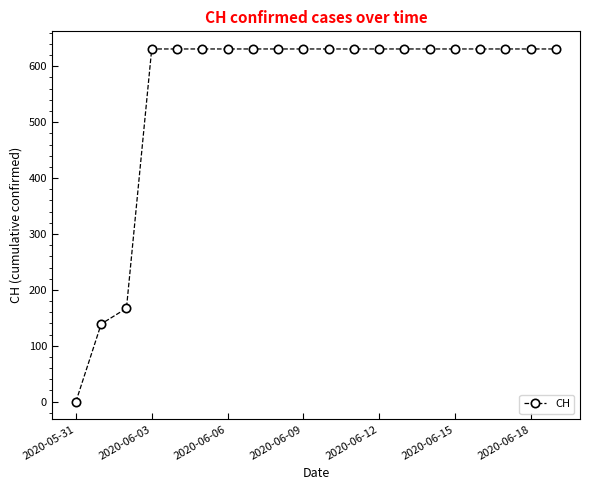

How many values are above zero?

19